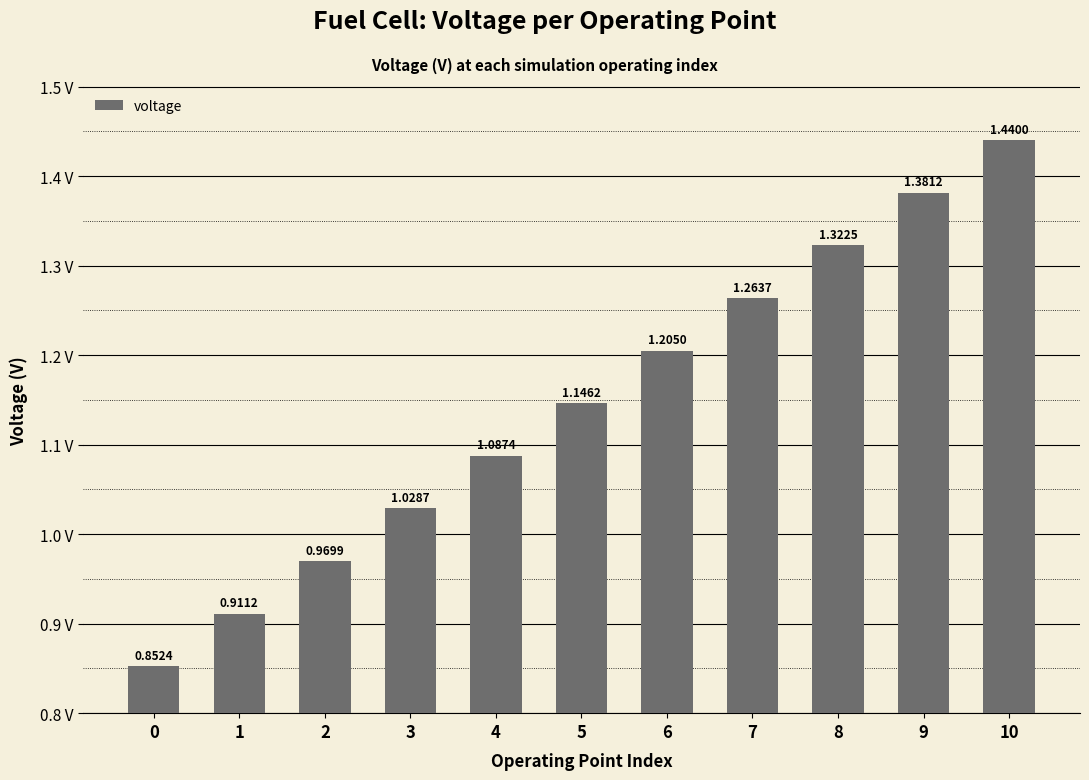

Between 6 and 7, which is larger?

7